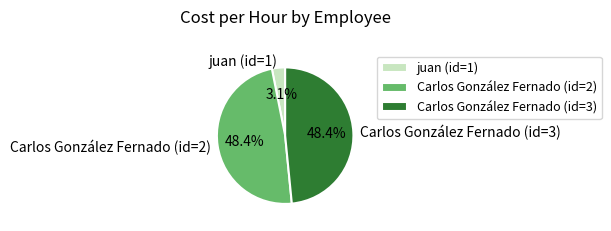

To the nearest percent, what is the difference between the juan (id=1) and Carlos González Fernado (id=2) slice percentages?

45%